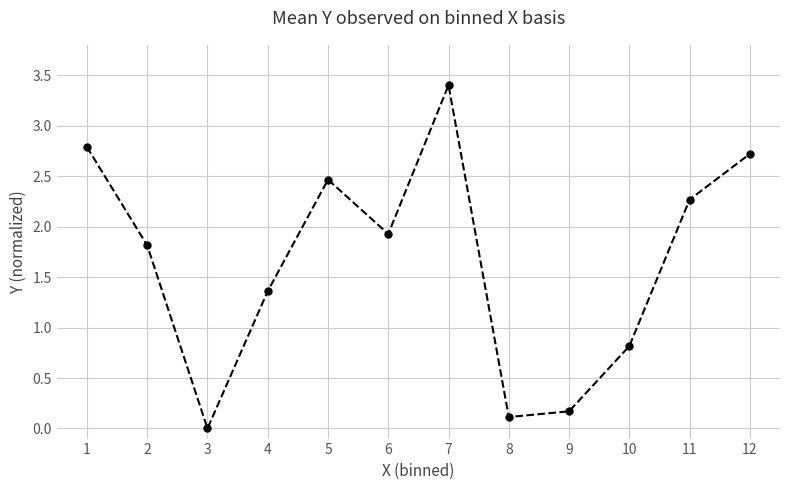

How many data points are less than 1?

4